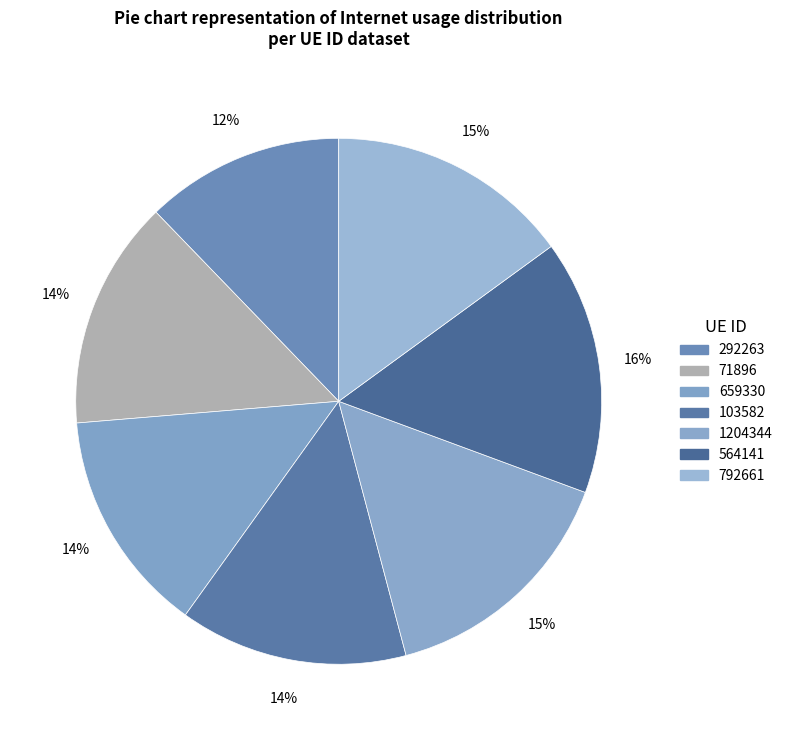

Is there any slice that represents more than half of the pie?

No